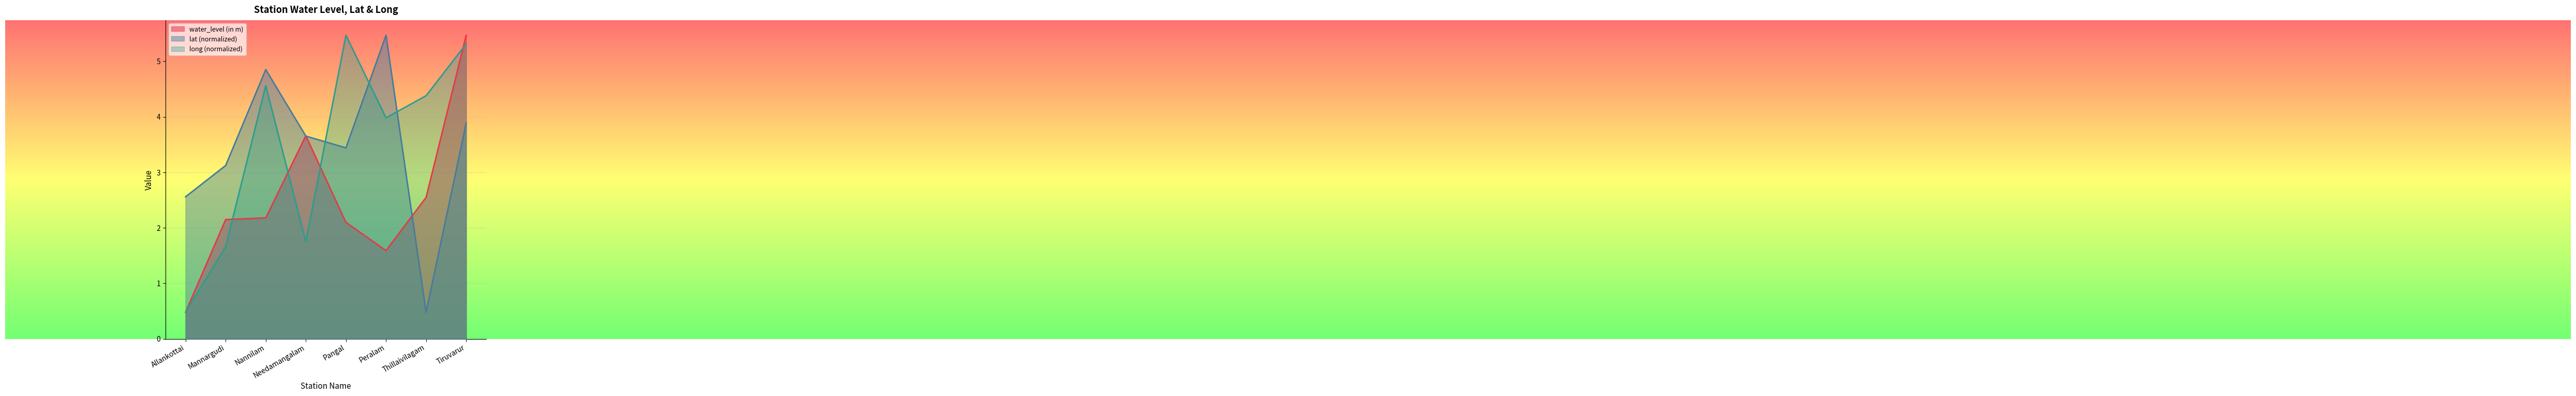

What position from the left is Allankottai?

1